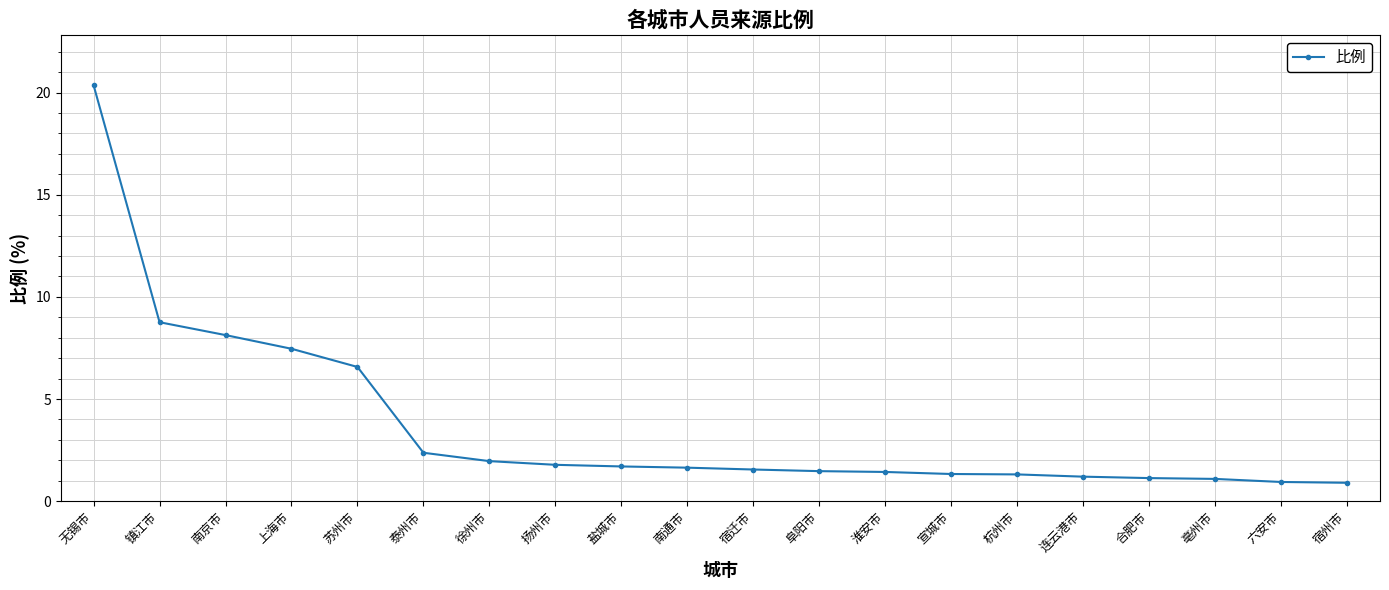

What is the sum of all values?

73.1